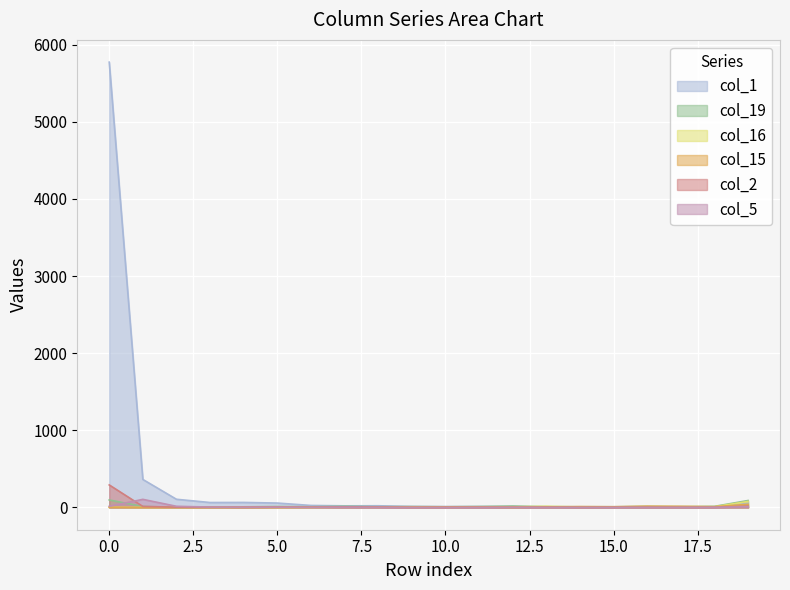

In col_5, how many points are lower than both neighbors (excluding endpoints)?

2